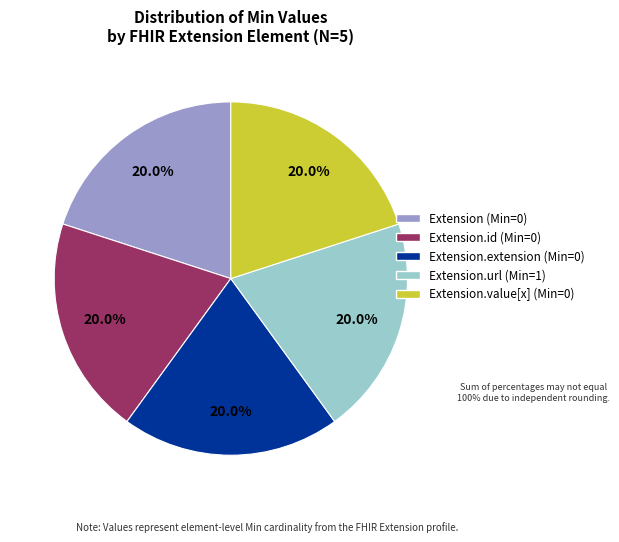

What is the total percentage of Extension.url (Min=1) and Extension.id (Min=0)?

40.0%